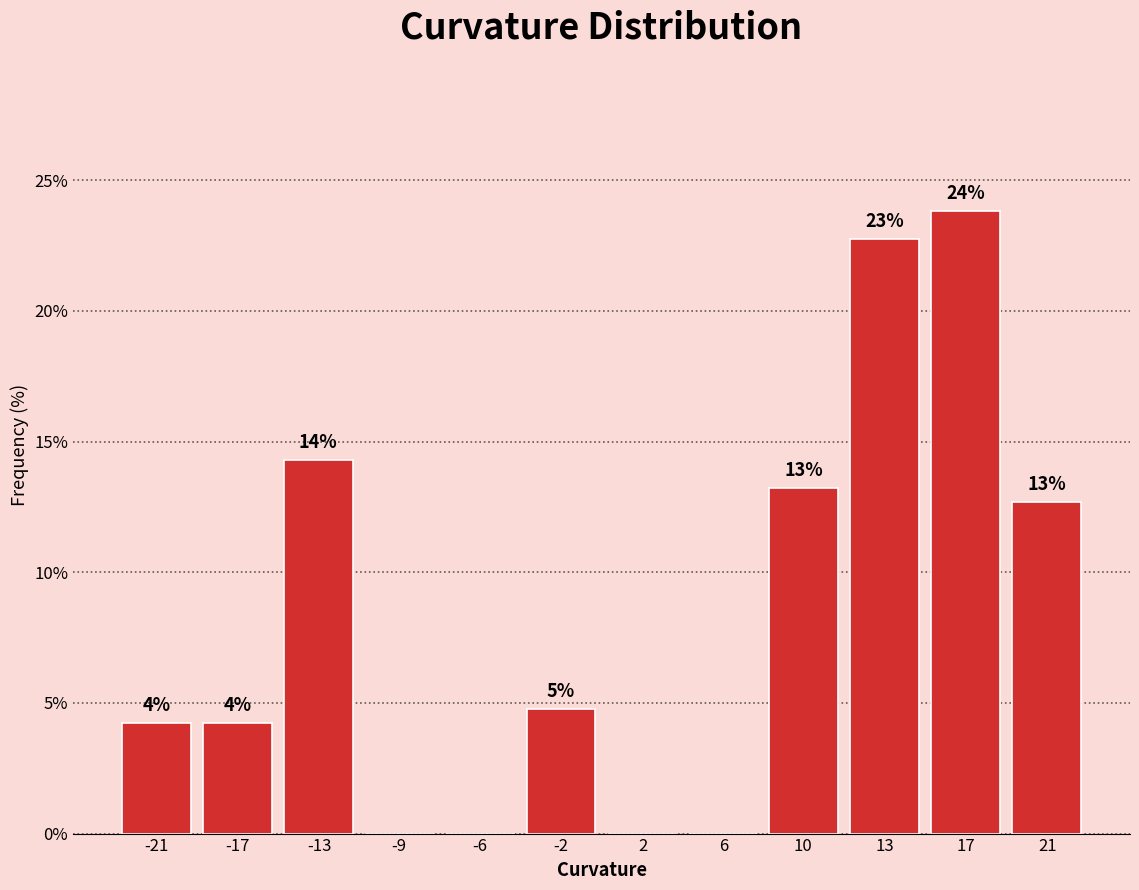

Are the bars horizontal?

No